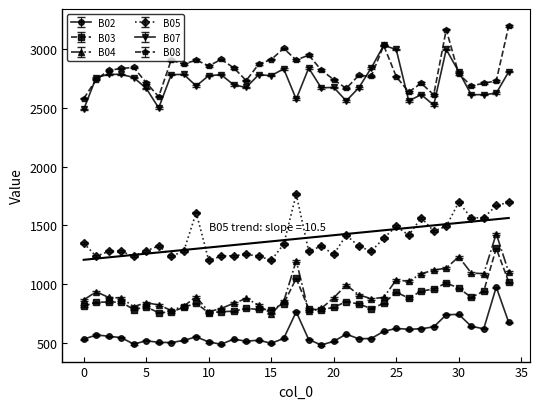

What is the value of the B05 point at the 14th from the left?

1253